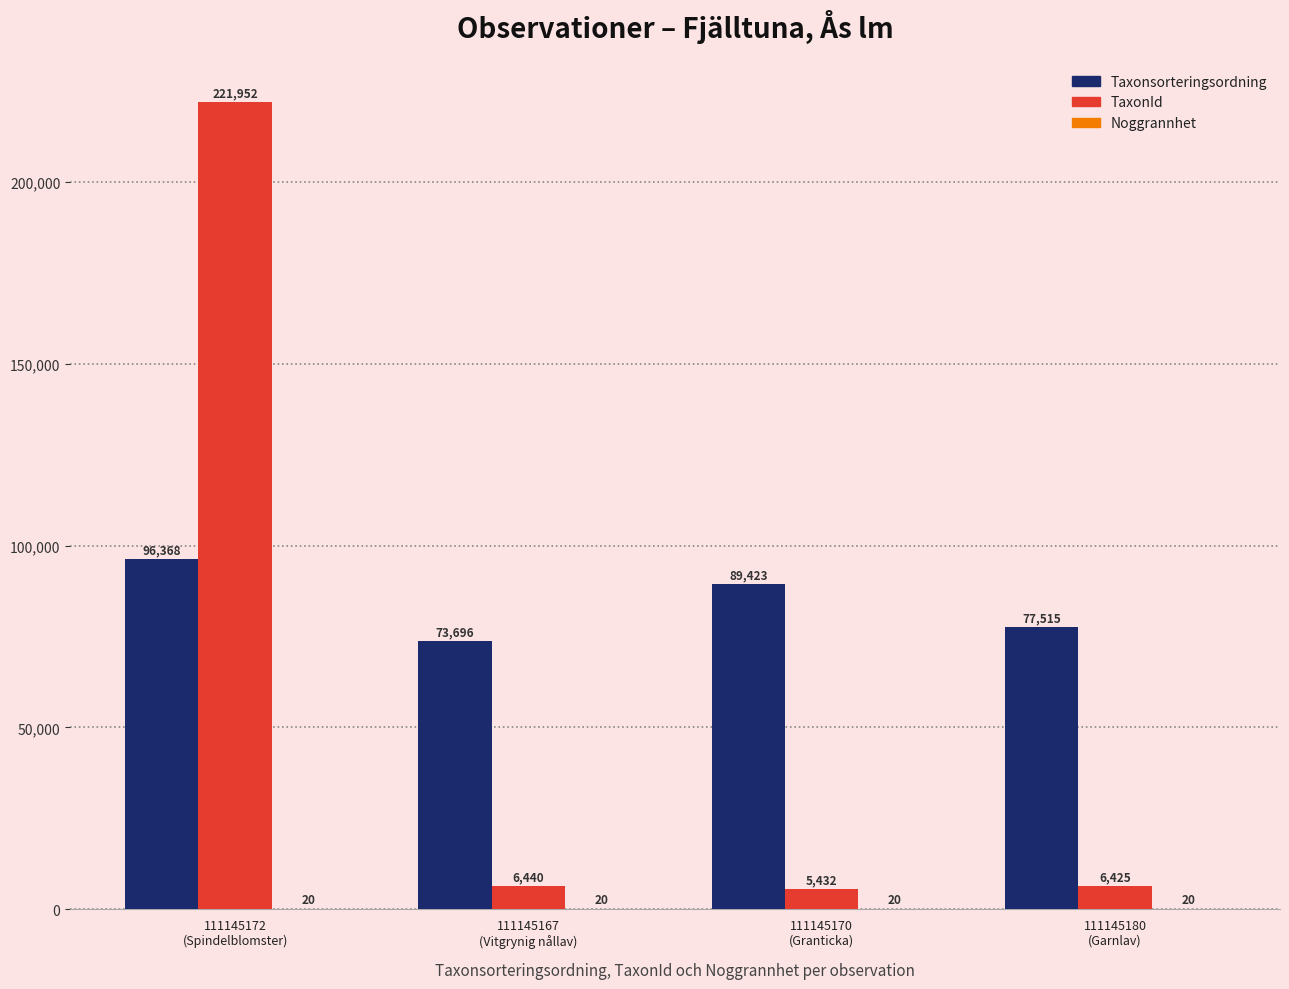

Which series has the largest total across all categories?

Taxonsorteringsordning